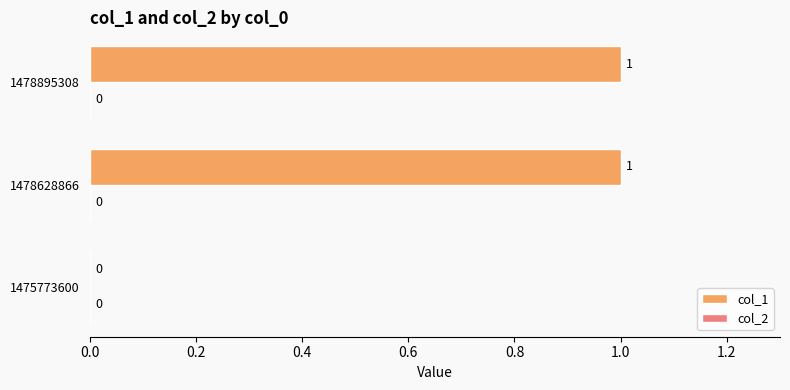

What is the ratio of the value at 1478895308 to the value at 1478628866?

1.0